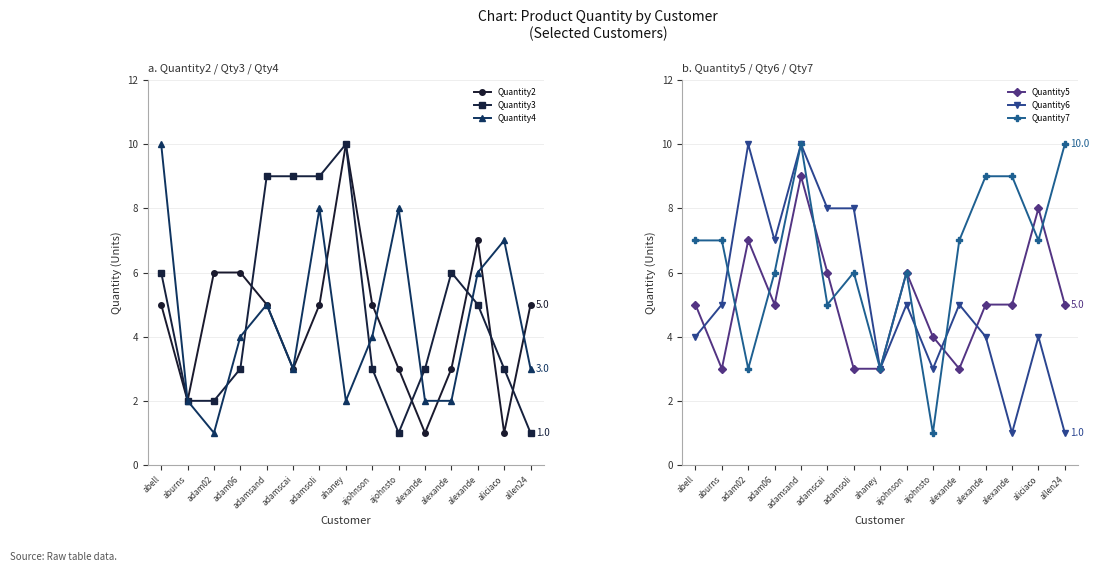

True or false: Quantity2 and Quantity4 intersect in this chart.

True